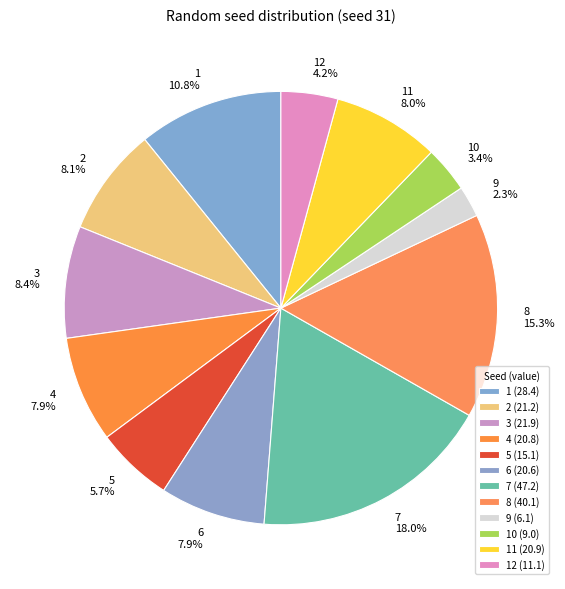

Does 1 represent more than half of the total?

No